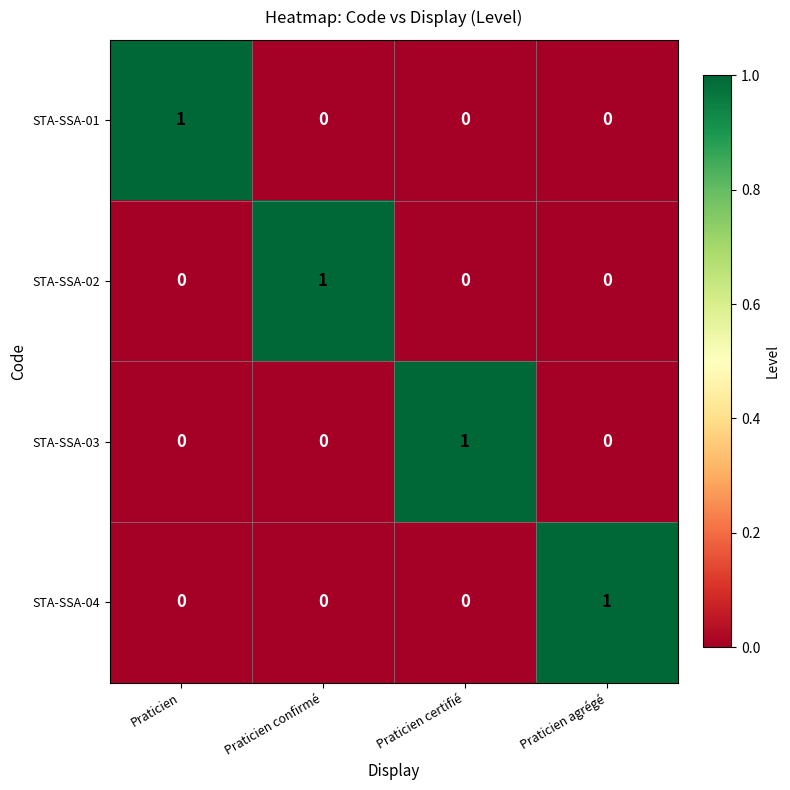

The STA-SSA-04 series shows -1 at Praticien confirmé. True or false?

False